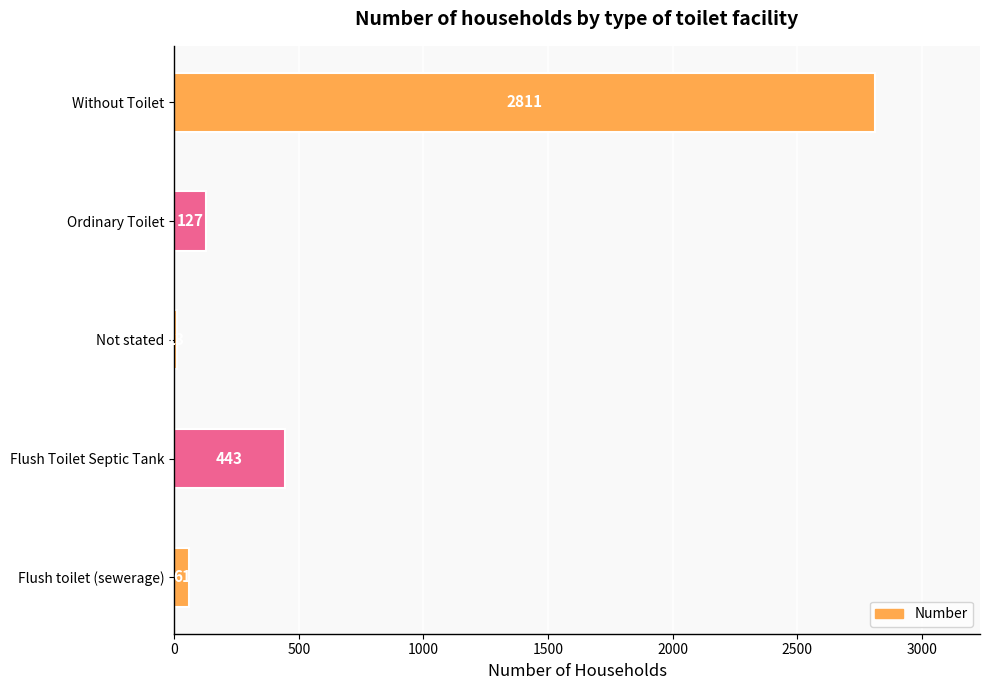

What is the change in value from Flush toilet (sewerage) to Flush Toilet Septic Tank?

+382